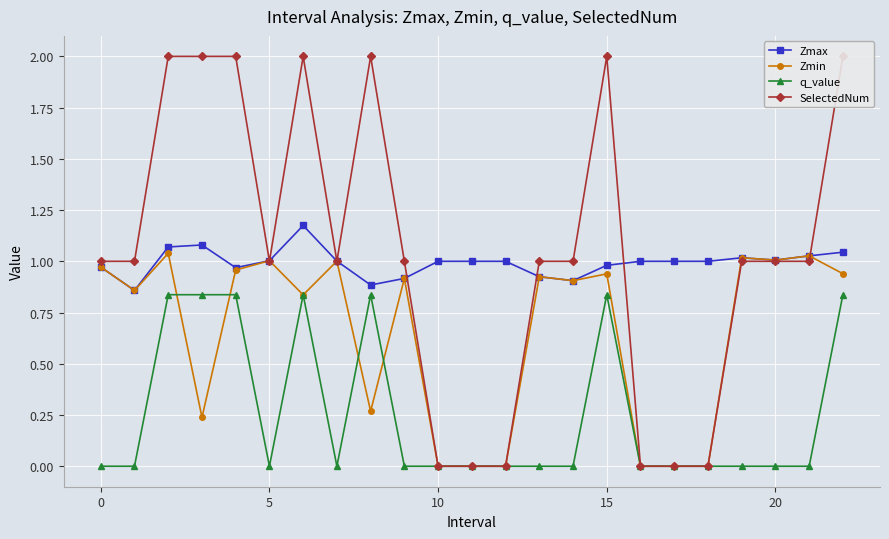

True or false: SelectedNum has more than 0 interior local peaks.

True